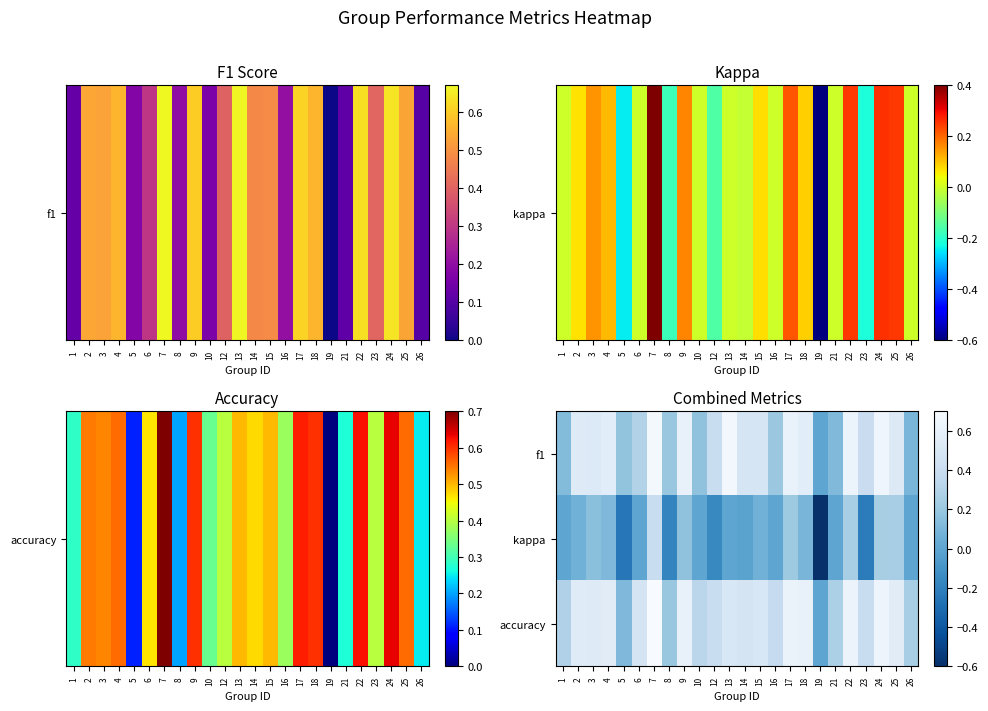

Reading right to left, list all the values displayed in this chart.

f1: 26=0.1	25=0.5	24=0.6	23=0.4	22=0.6	21=0.1	19=0.0	18=0.6	17=0.6	16=0.2	15=0.5	14=0.5	13=0.7	12=0.4	10=0.2	9=0.6	8=0.2	7=0.7	6=0.3	5=0.2	4=0.6	3=0.5	2=0.5	1=0.1
kappa: 26=0.0	25=0.2	24=0.3	23=-0.2	22=0.2	21=0.0	19=-0.6	18=0.1	17=0.2	16=0.0	15=0.1	14=-0.0	13=0.0	12=-0.2	10=0.0	9=0.2	8=-0.2	7=0.4	6=0.0	5=-0.2	4=0.1	3=0.2	2=0.1	1=0.0
accuracy: 26=0.2	25=0.6	24=0.6	23=0.4	22=0.6	21=0.3	19=0.0	18=0.6	17=0.6	16=0.4	15=0.5	14=0.5	13=0.5	12=0.4	10=0.3	9=0.6	8=0.2	7=0.7	6=0.5	5=0.1	4=0.6	3=0.5	2=0.5	1=0.3